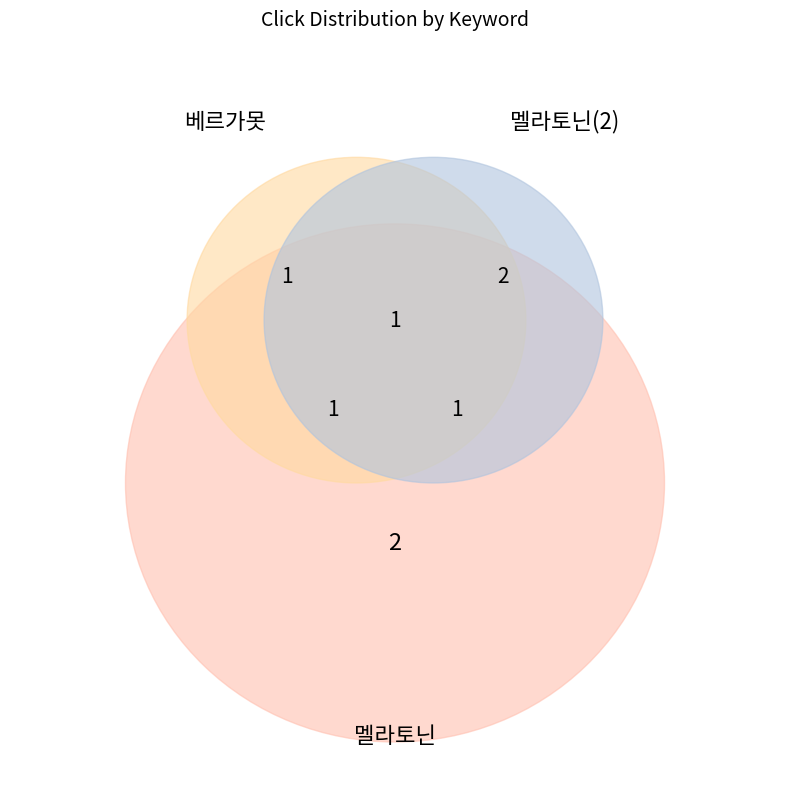

Count the number of slices in the pie.

3